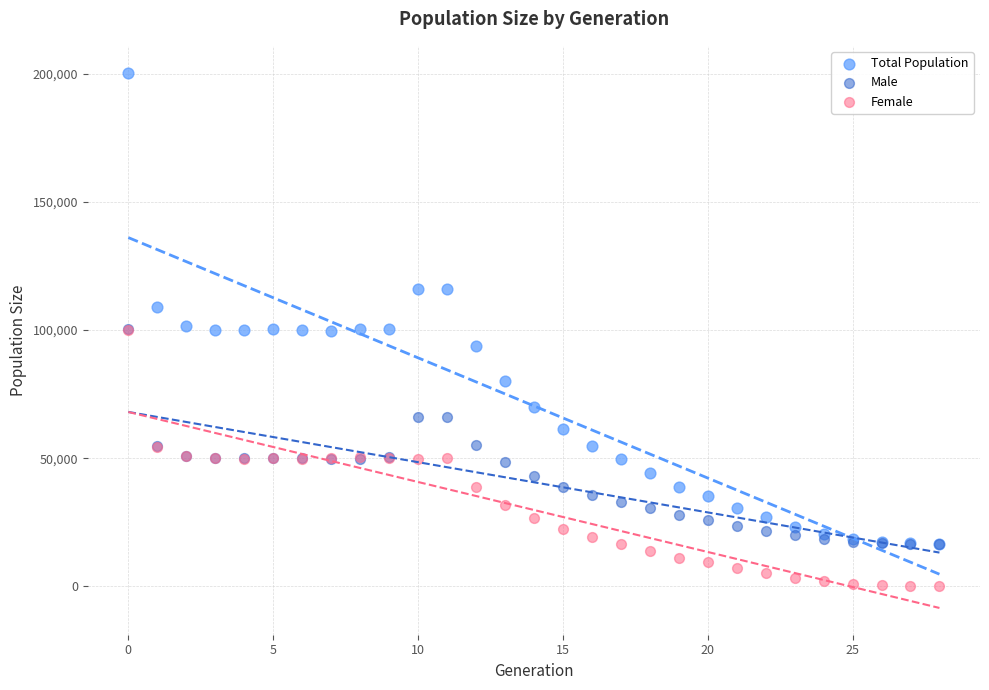

Which series has the largest Y range (max minus min)?

Total Population